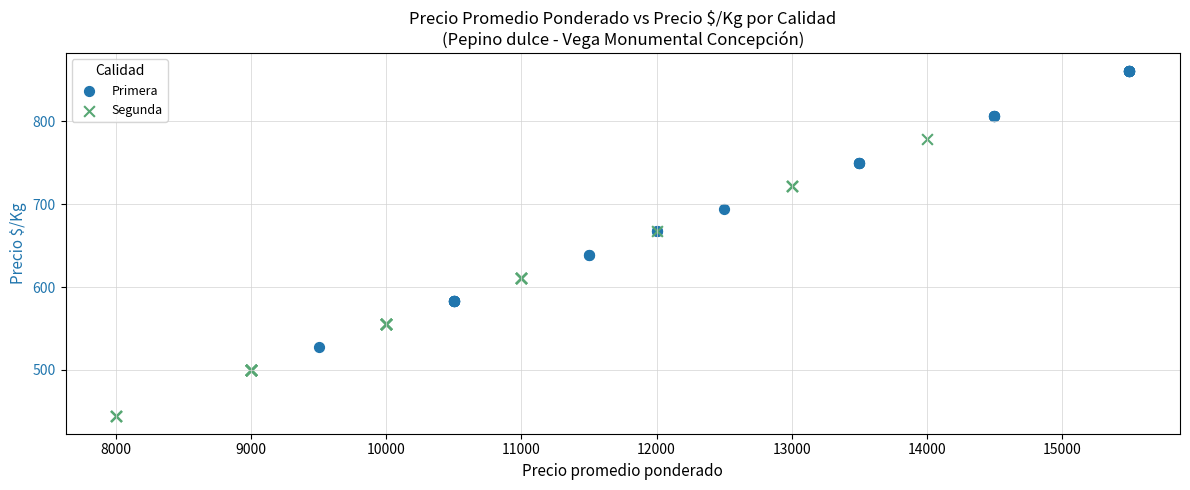

Which series reaches the minimum Y coordinate?

Segunda